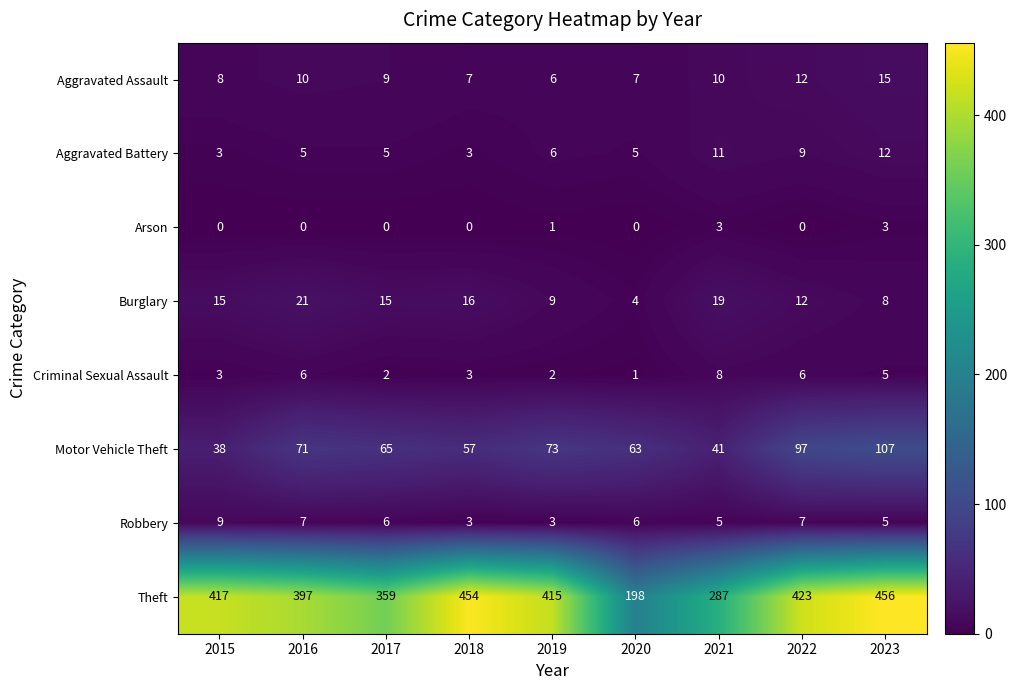

True or false: Arson has a value of 1 at 2019.

True